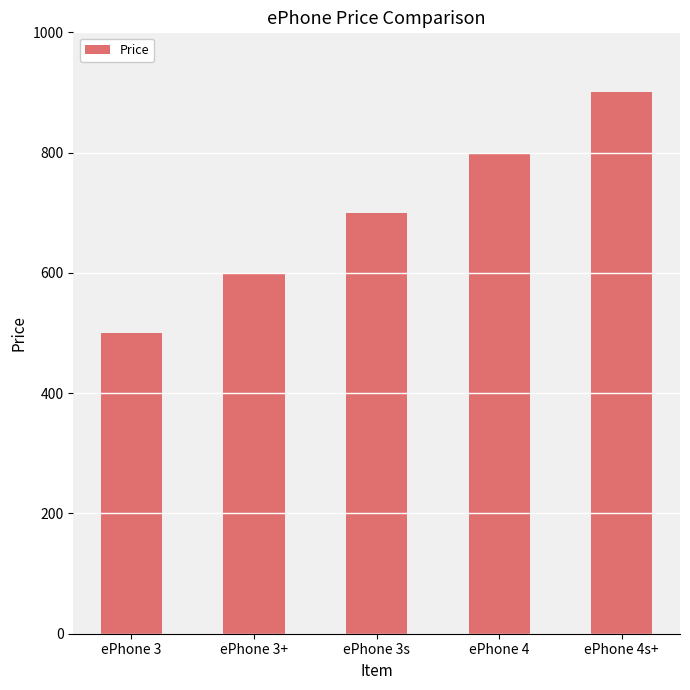

Reading right to left, extract all data points from this chart.

ePhone 4s+=900	ePhone 4=800	ePhone 3s=700	ePhone 3+=600	ePhone 3=500